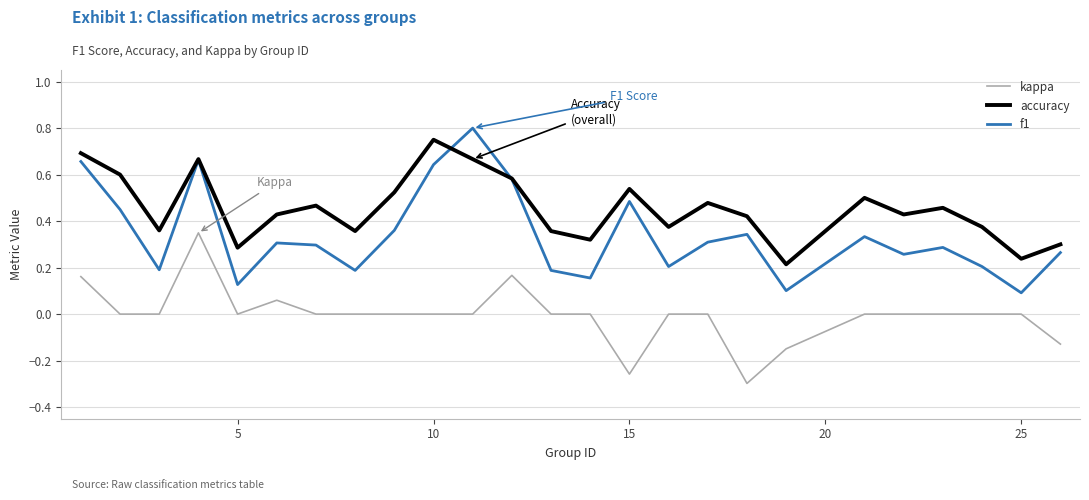

How many interior local peaks does the accuracy series have?

7